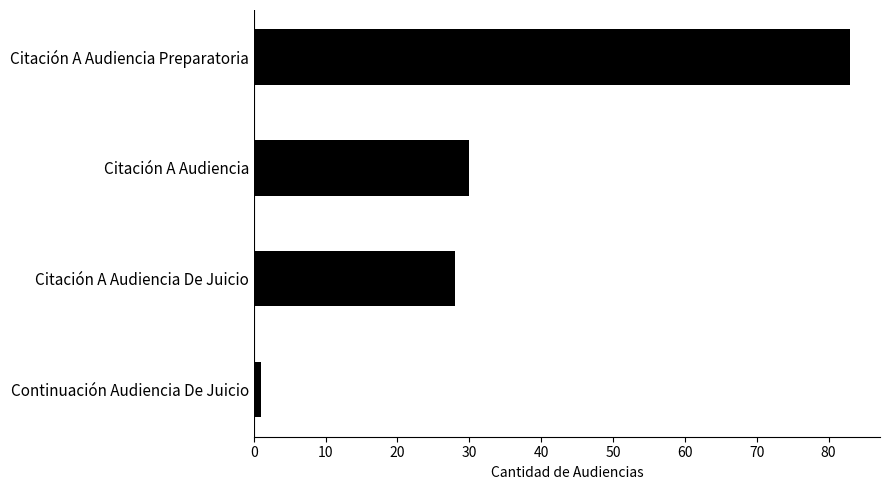

Rank the categories by value from highest to lowest.

Citación A Audiencia Preparatoria, Citación A Audiencia, Citación A Audiencia De Juicio, Continuación Audiencia De Juicio